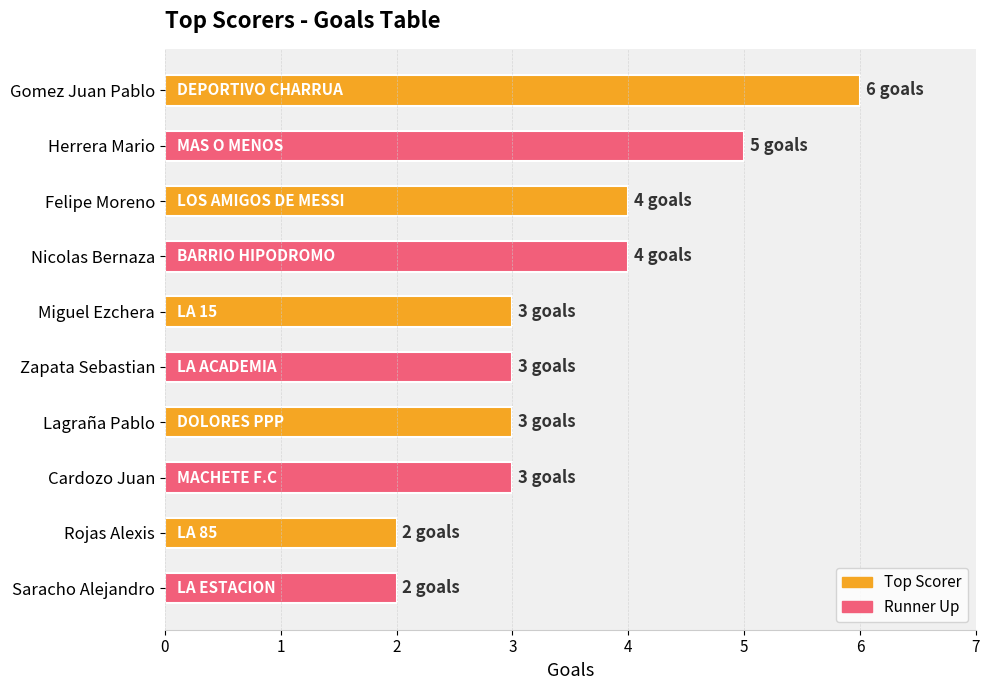

What is the ratio of the value at Felipe Moreno to the value at Cardozo Juan?

1.3